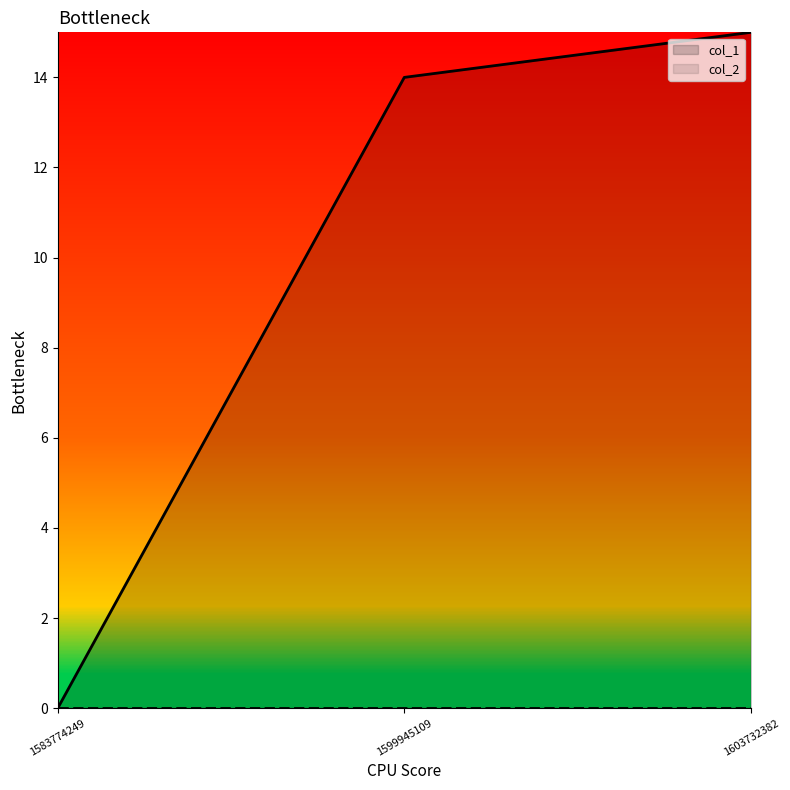

Reading right to left, list all the values displayed in this chart.

1603732382=15	1599945109=14	1583774249=0